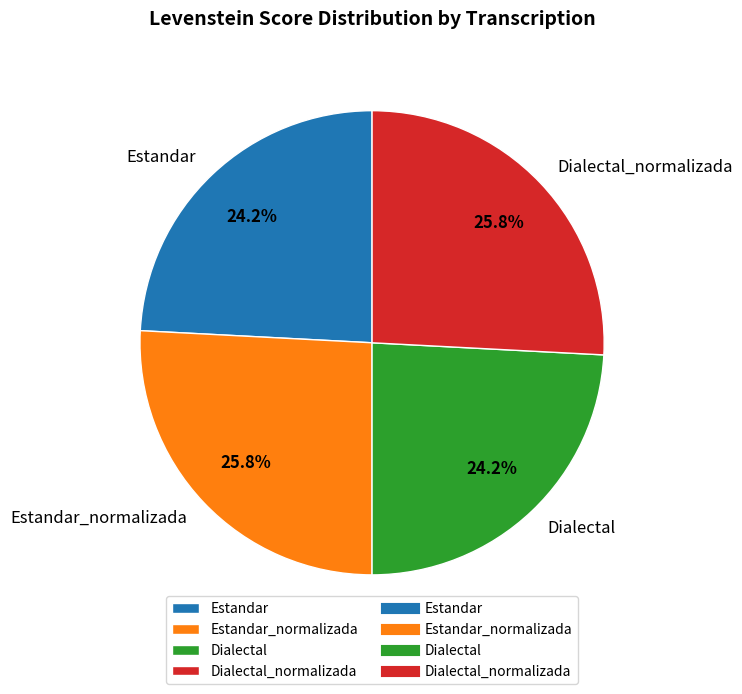

Does any single category account for the majority?

No